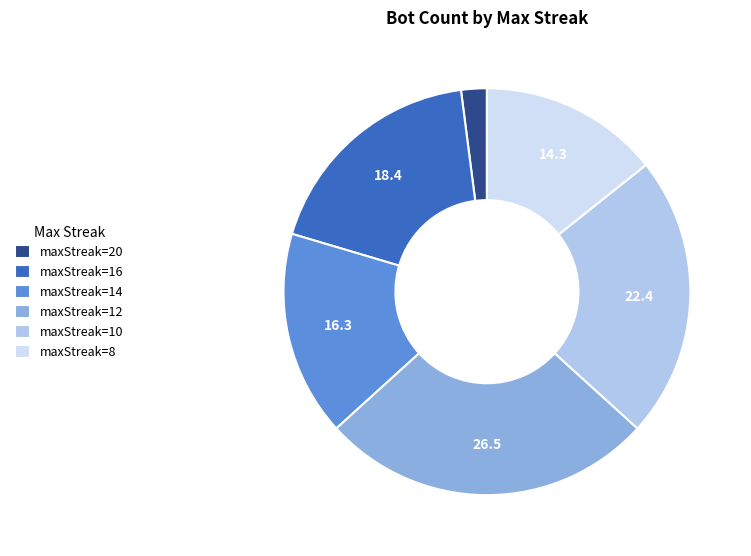

Between maxStreak=12 and maxStreak=8, which is larger?

maxStreak=12